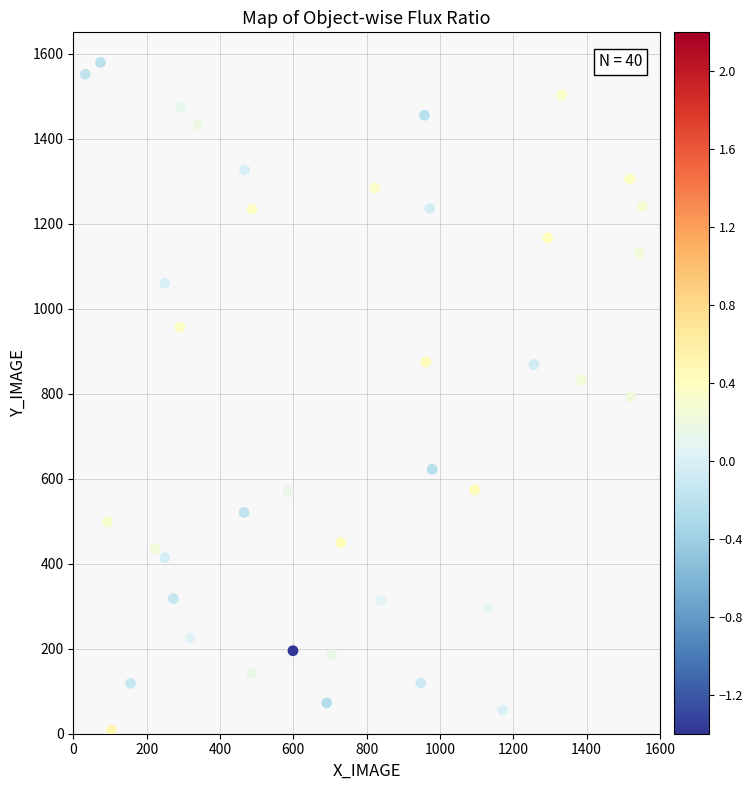

What is the range of Y values (max minus min)?

1570.2